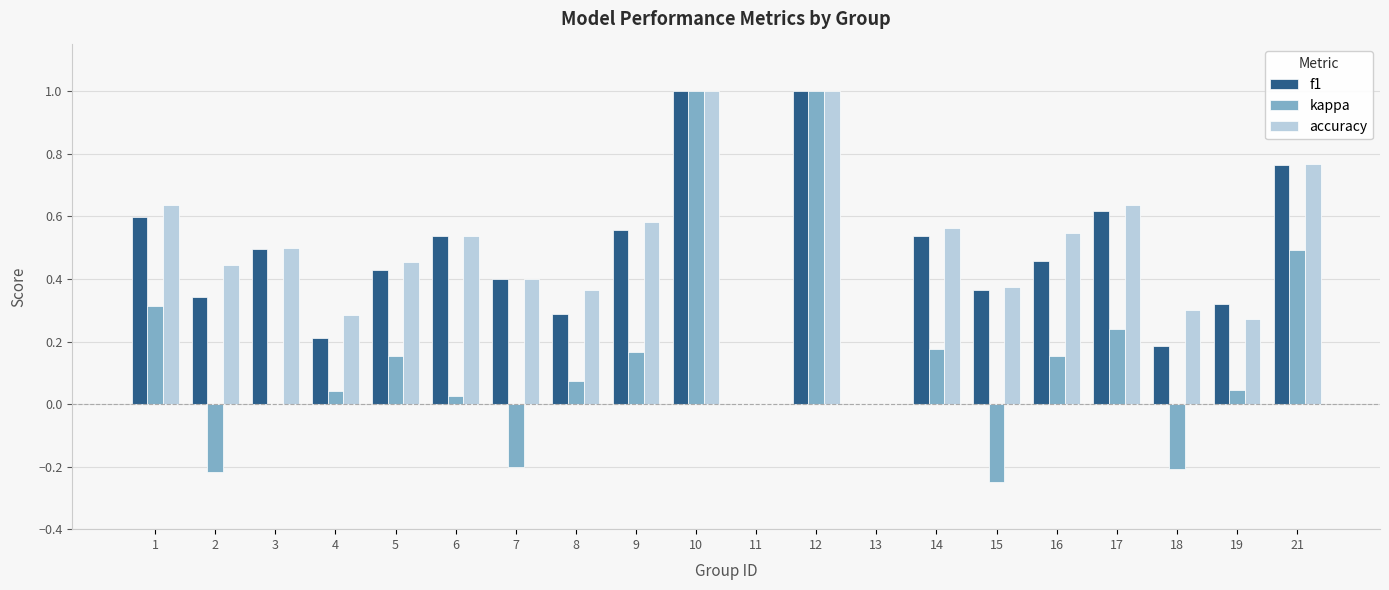

The f1 series shows 1.1 at 17. True or false?

False